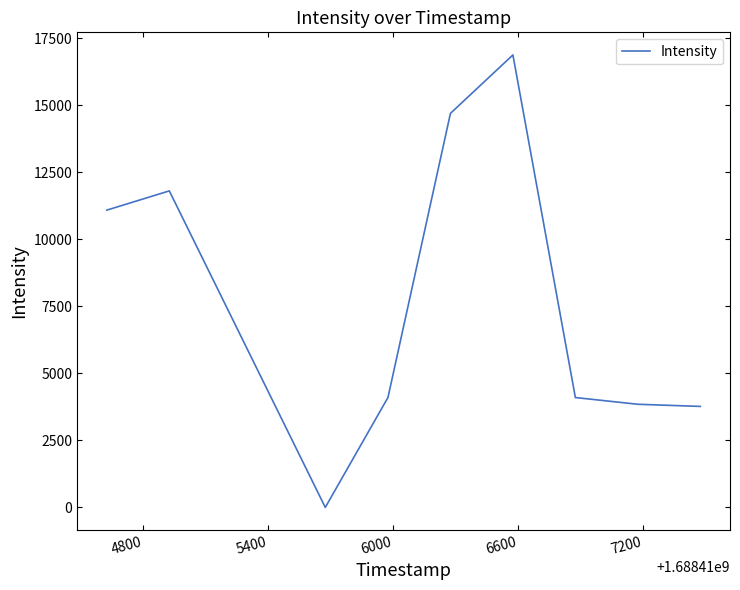

How many lines are shown in the chart?

1